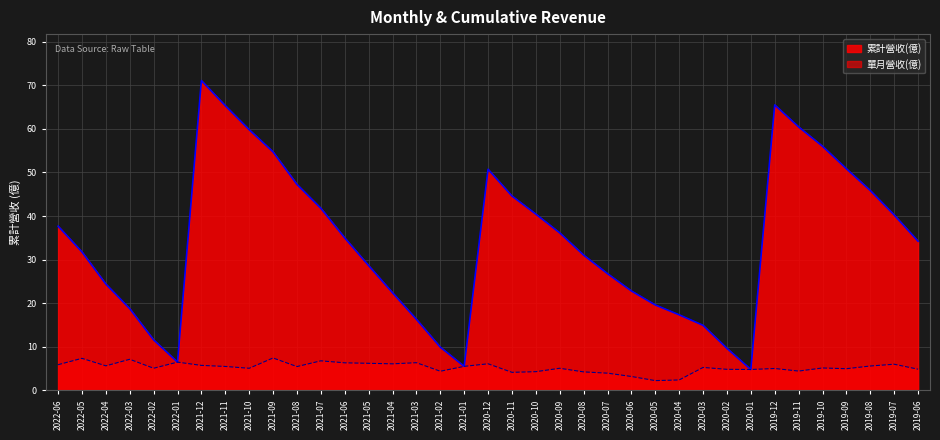

What position from the left is 2020-01?

30